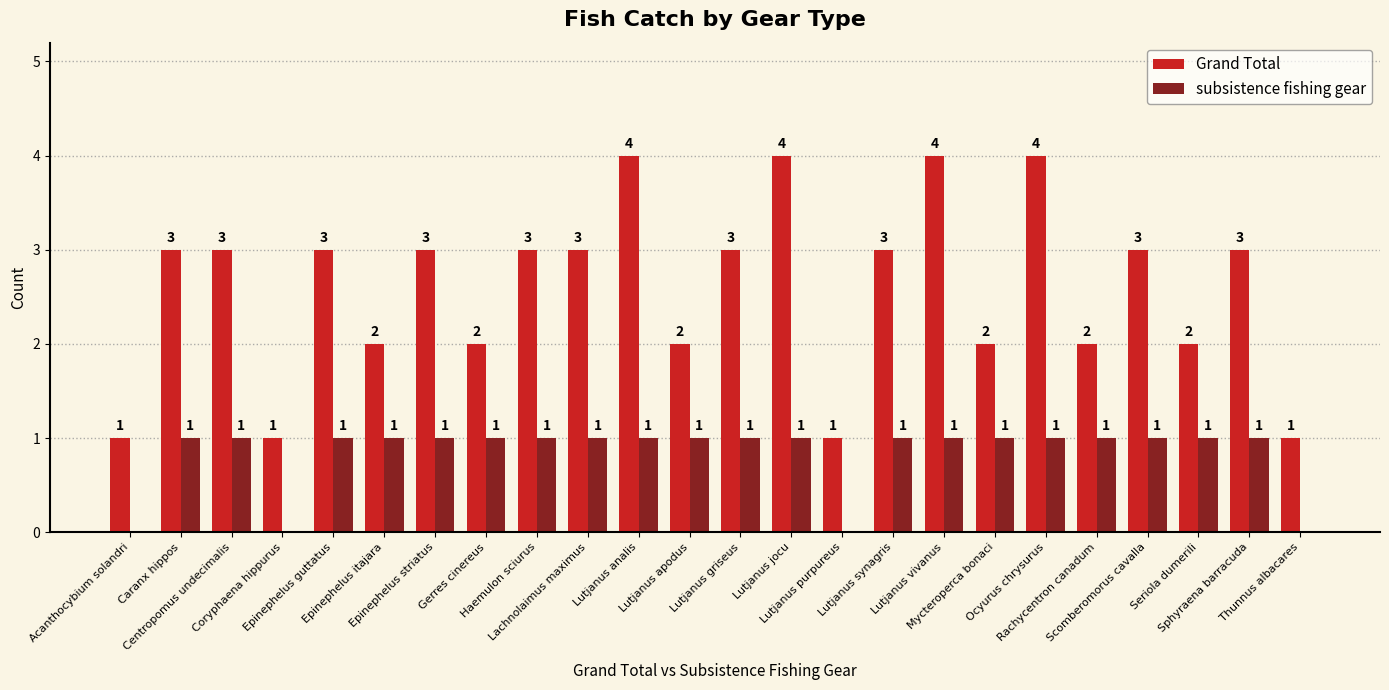

What is the sum of all Grand Total values?

62